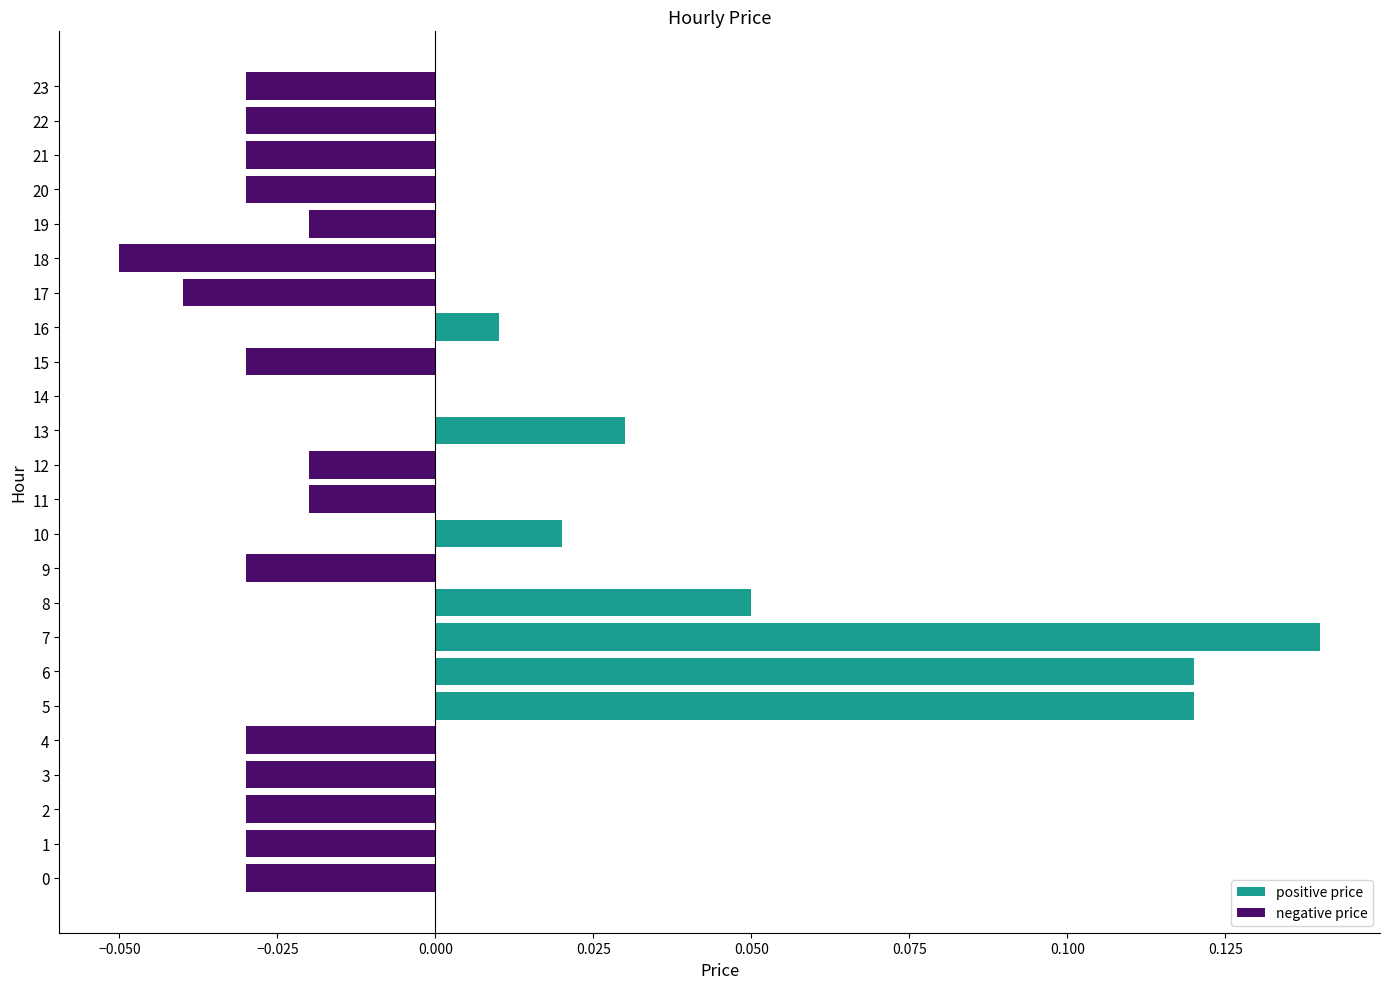

True or false: negative price has a value of 0.0 at 14.

False